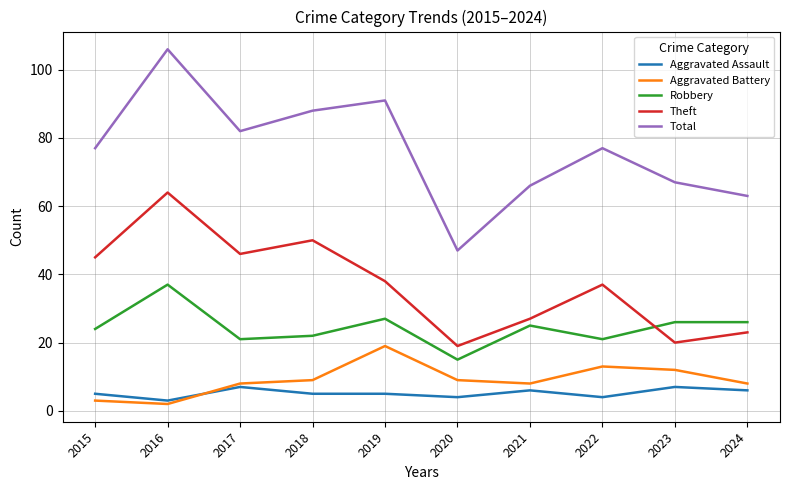

True or false: Aggravated Assault and Total cross at least once.

False